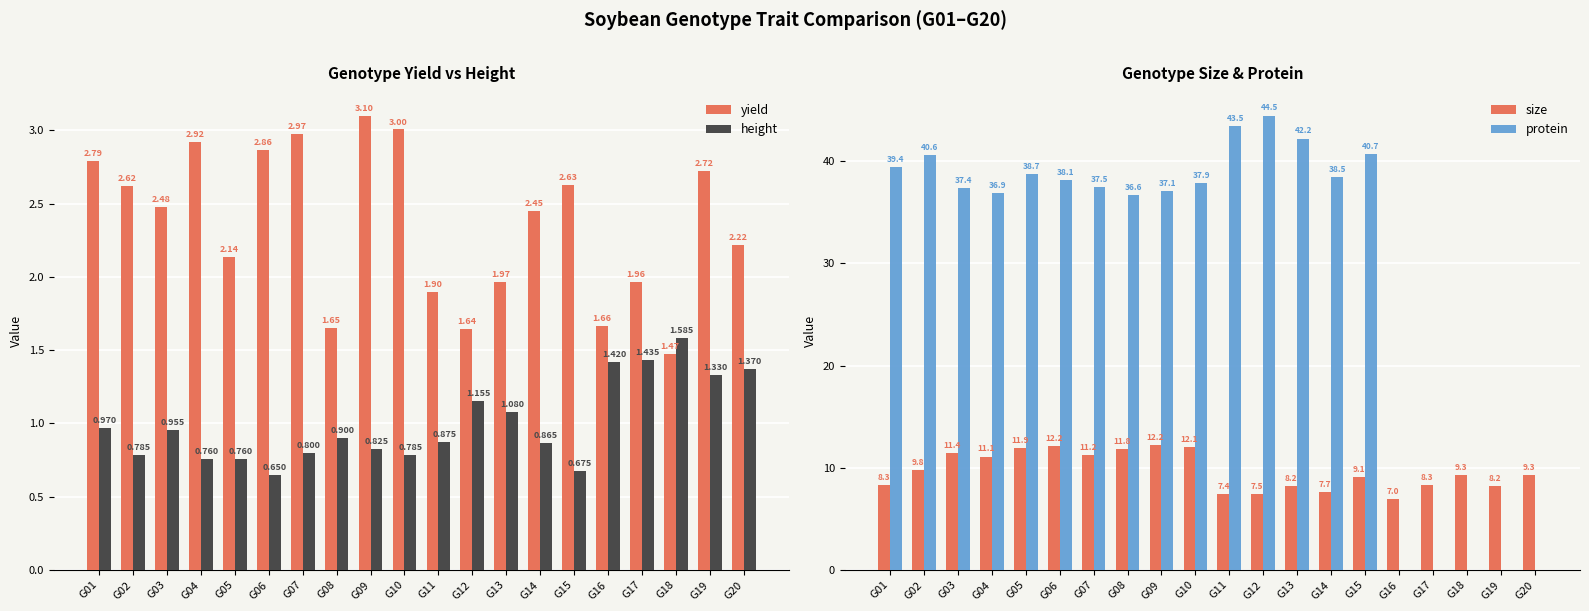

At which category is the sum across all series the highest?

G12